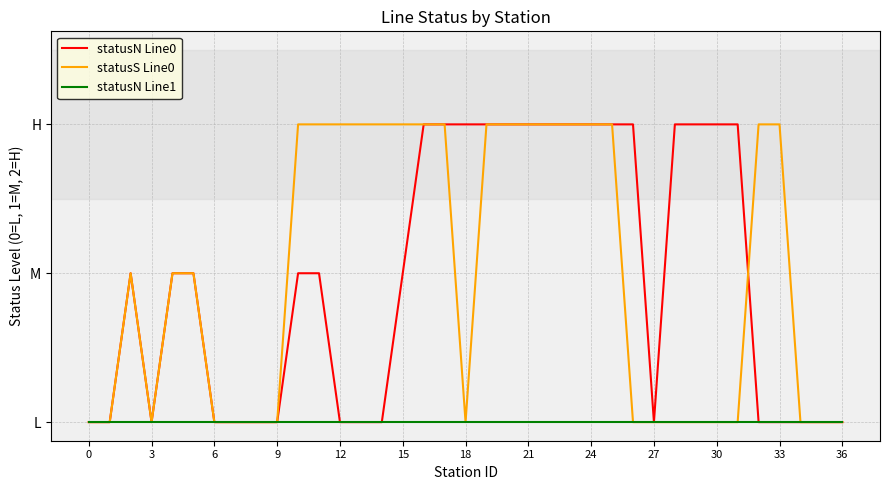

Does the chart have visible grid lines?

Yes